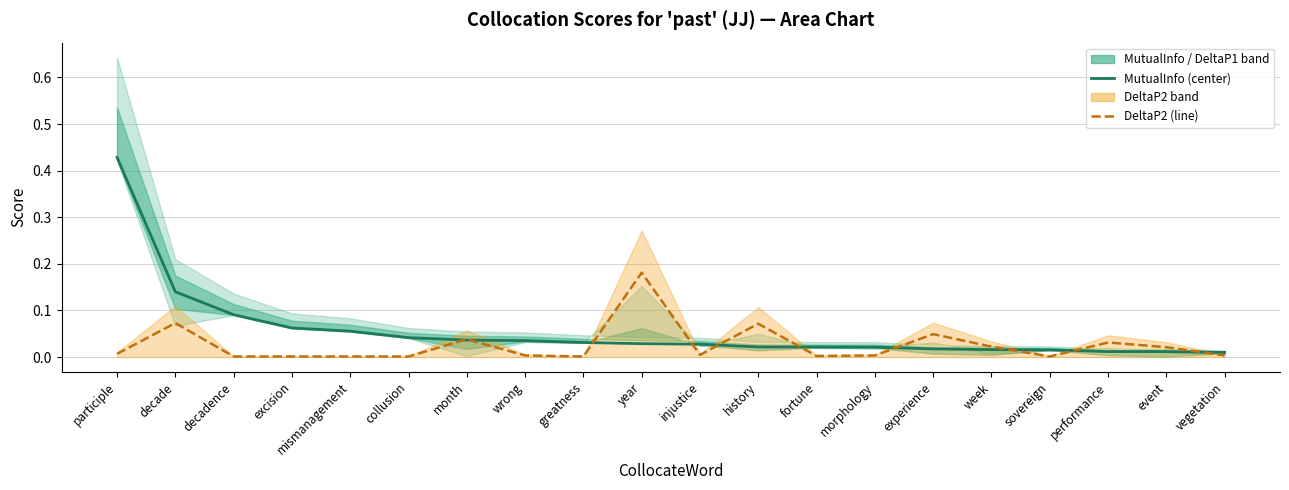

How many distinct data groups are displayed?

2